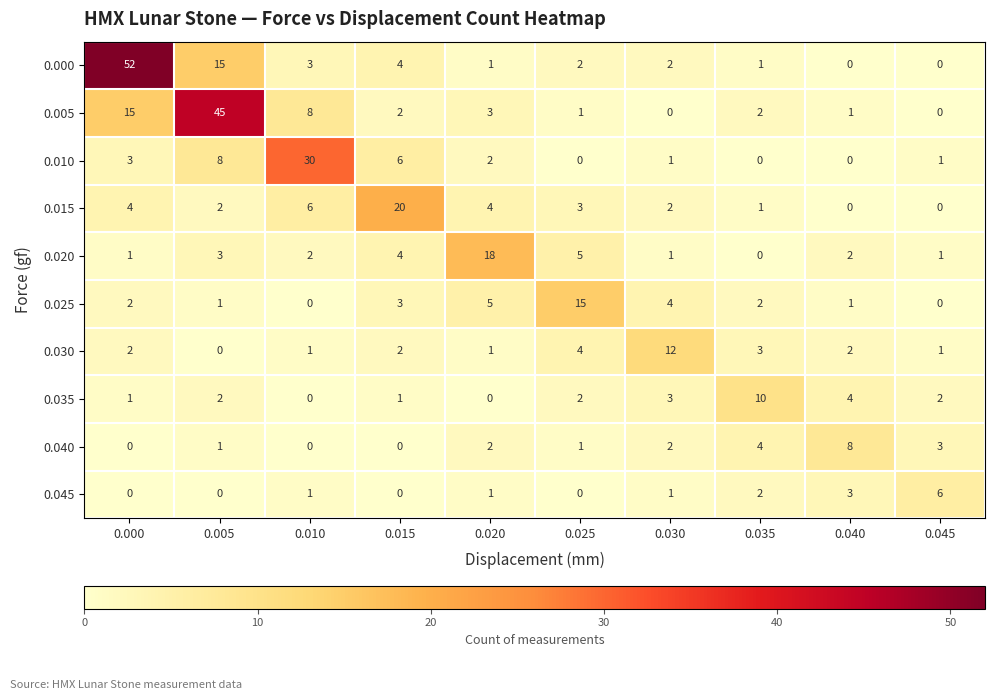

At which label is 0.010 closest to 15?

0.005